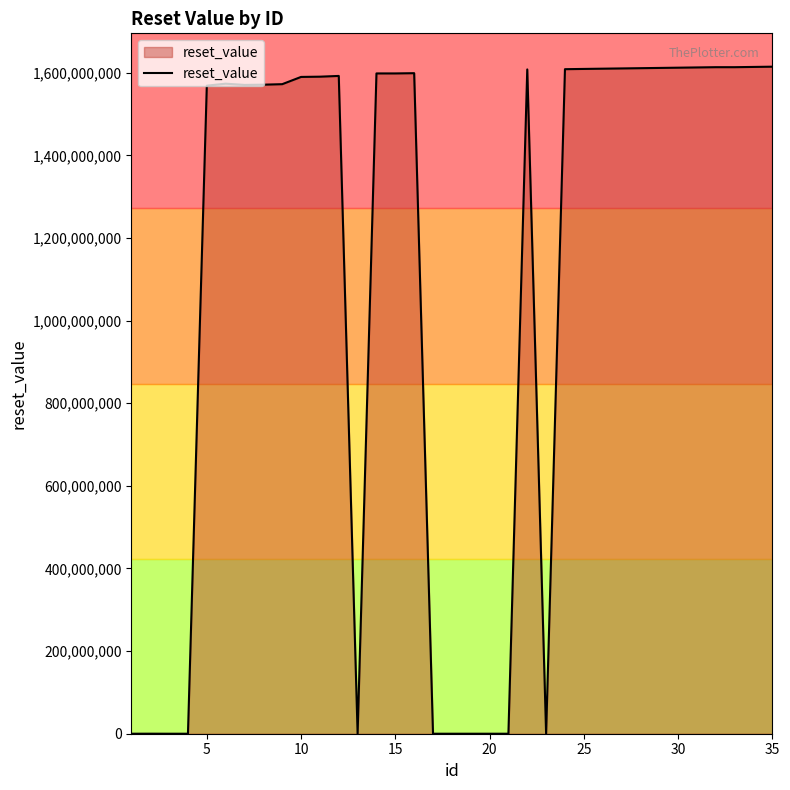

What is the greatest value displayed?

1614614399